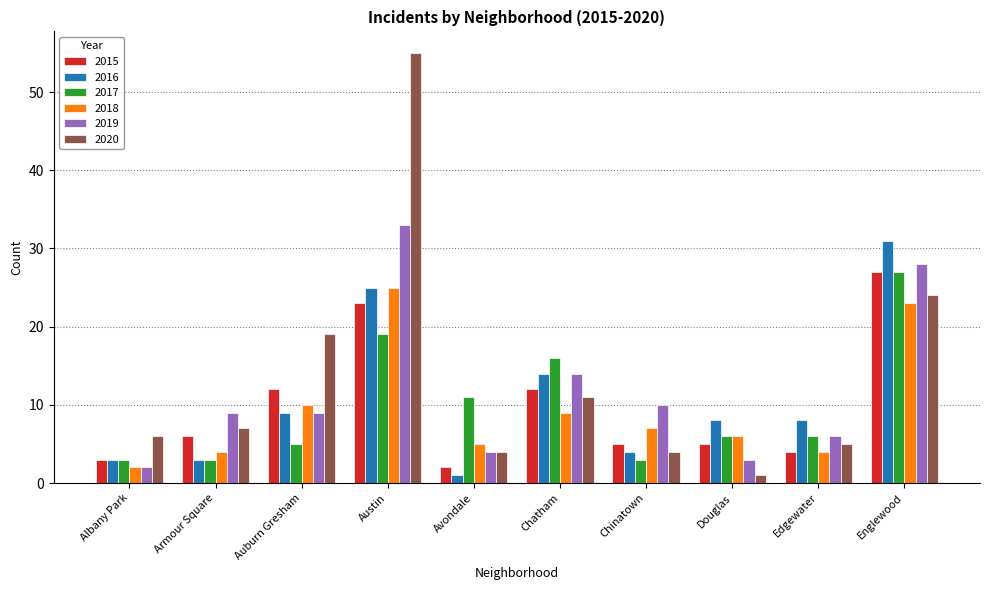

Where is 2020 nearest to the value 28?

Englewood